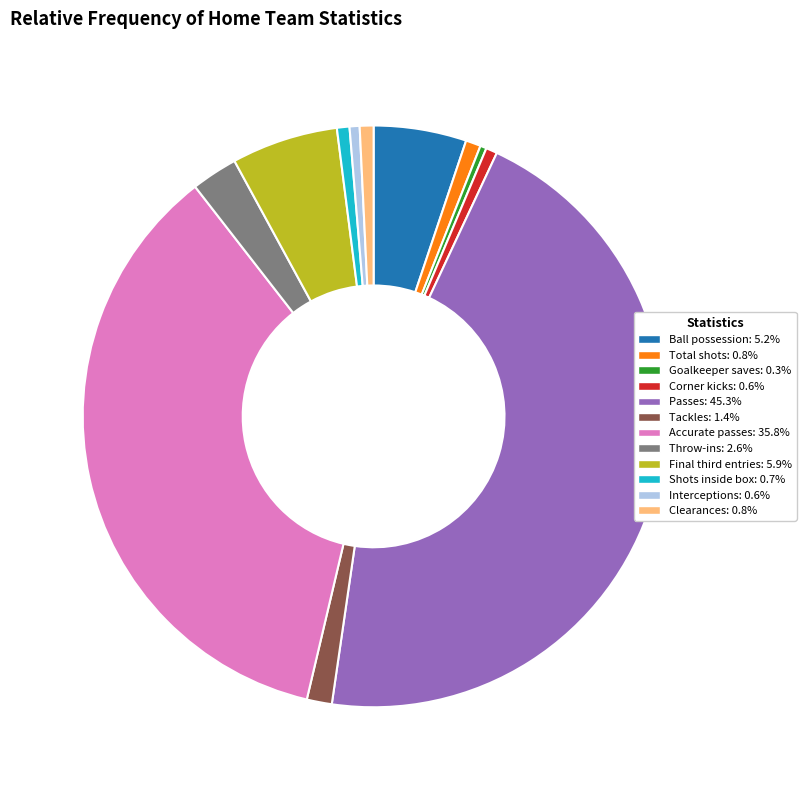

What is the ratio of the value at Ball possession to the value at Passes?

0.1